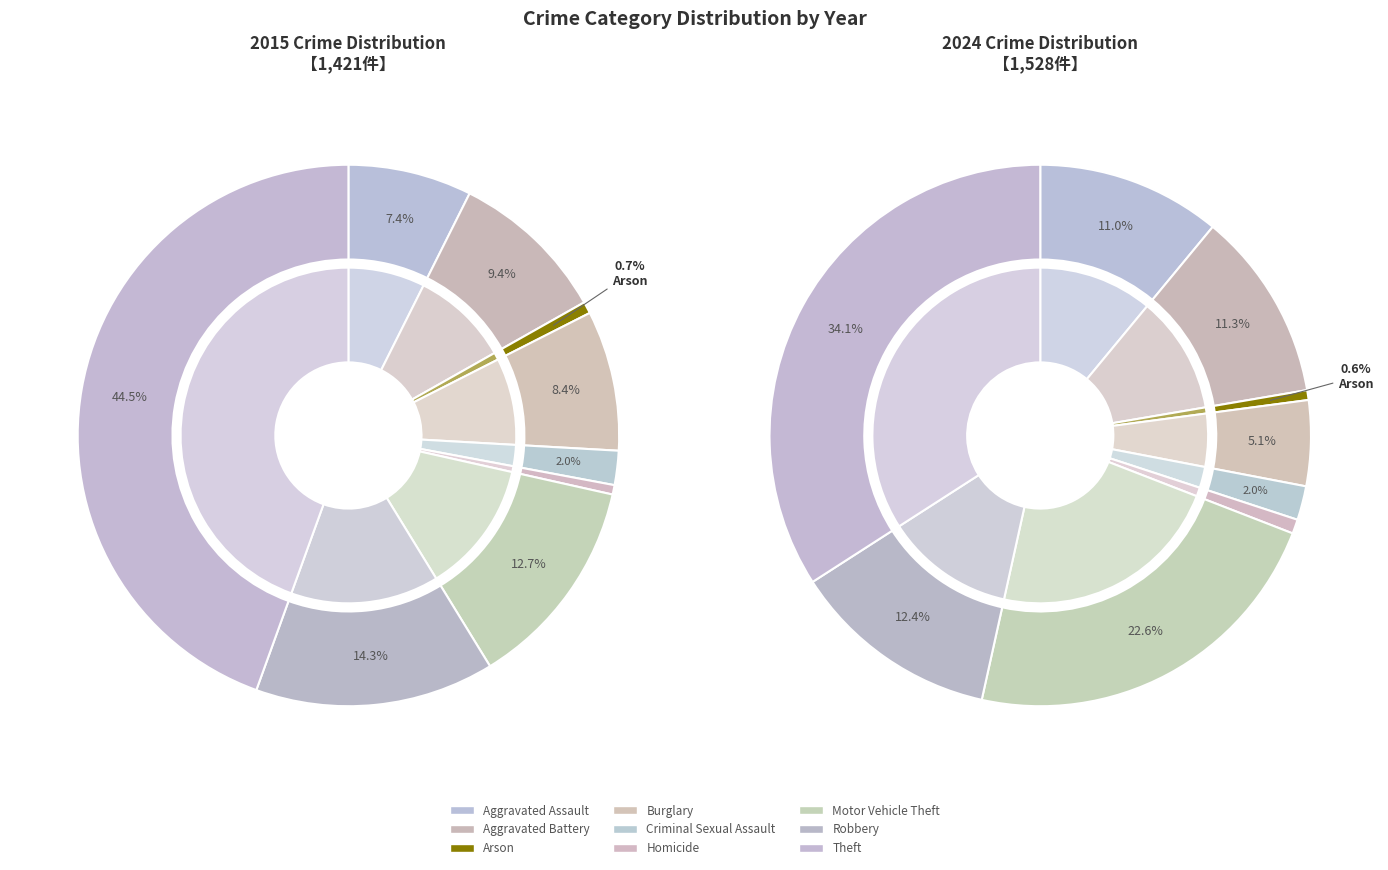

How many segments does this pie chart have?

9